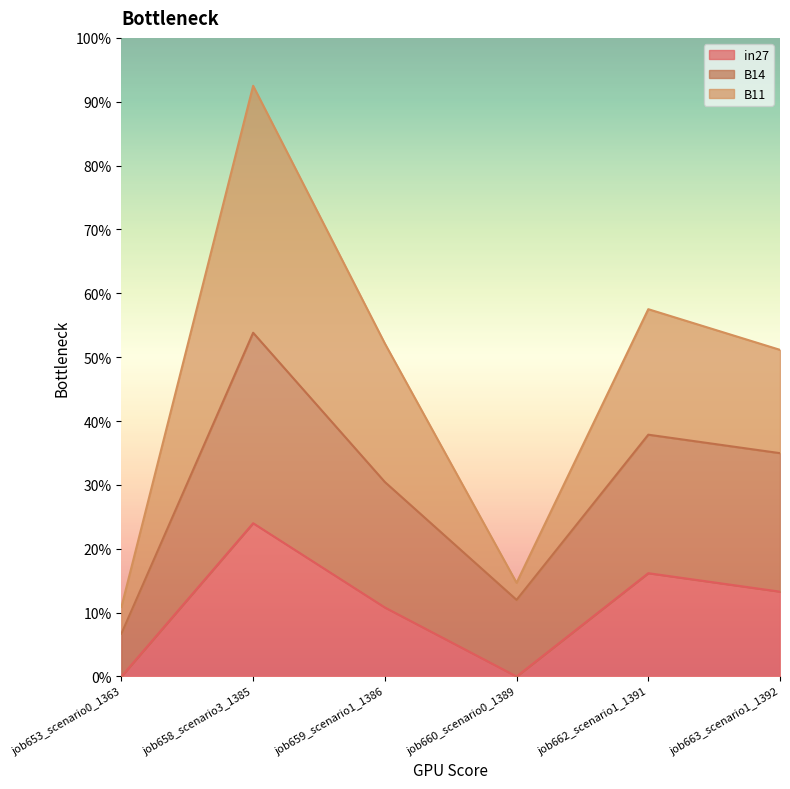

Which series has the largest range (max minus min)?

B11